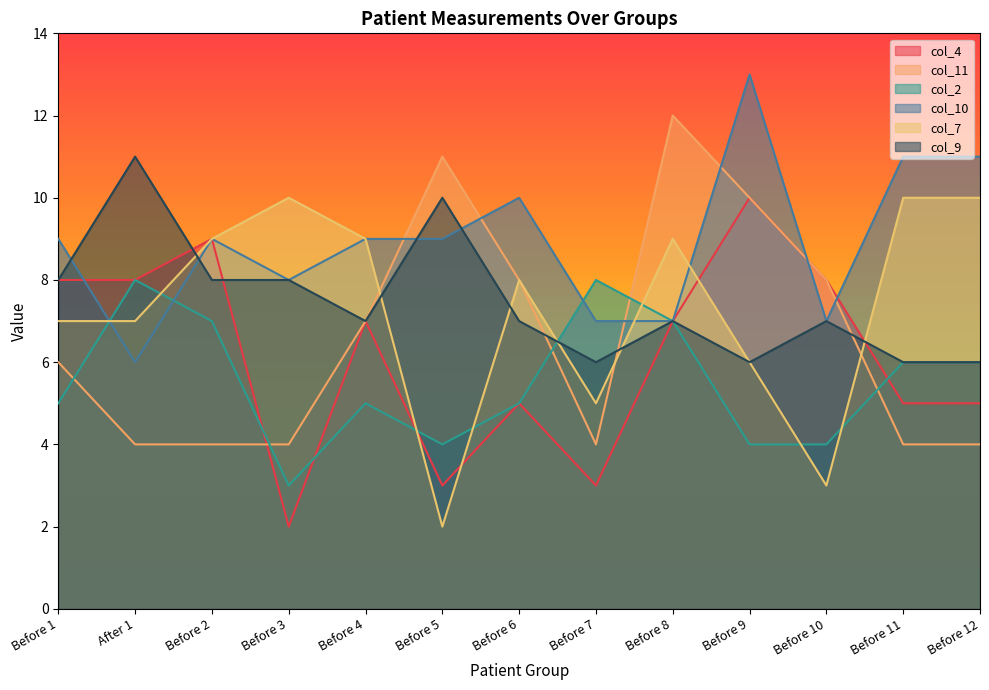

What is the approximate value of col_2 at Before 2?

7